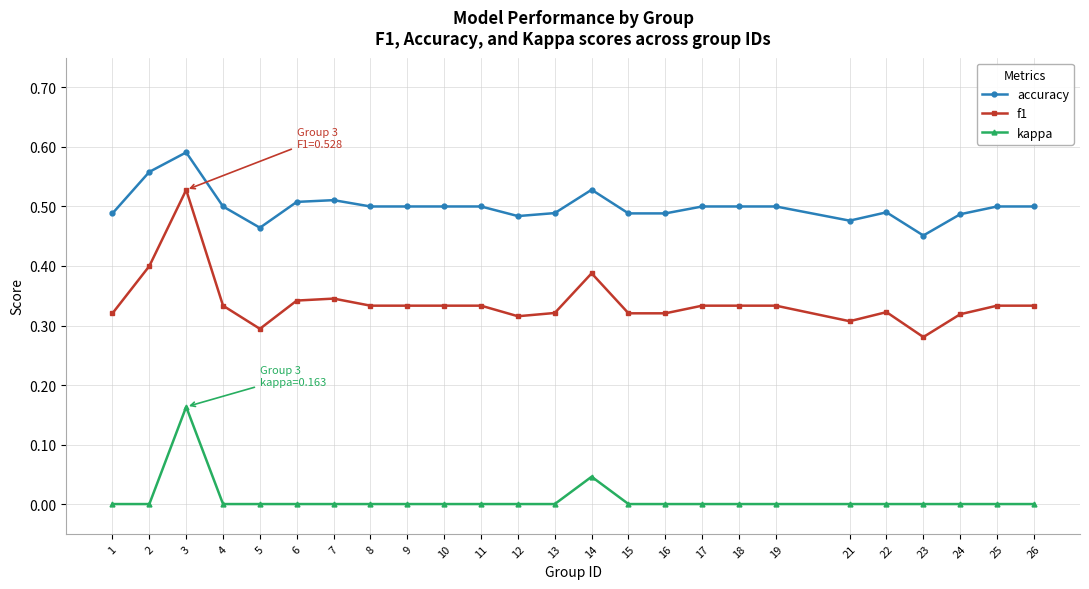

At which category does the chart reach its peak across all series?

3